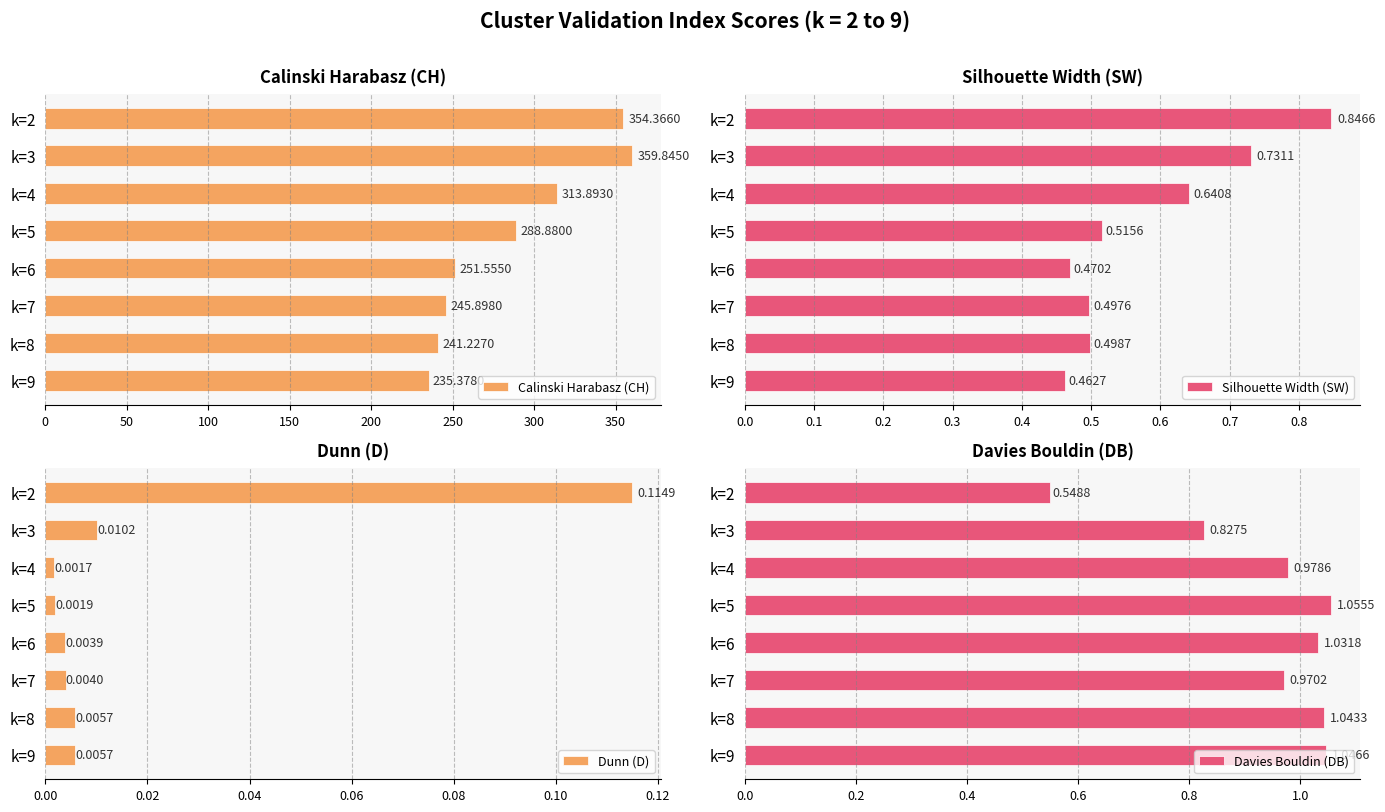

What is the average value of the Calinski Harabasz (CH) series?

286.4